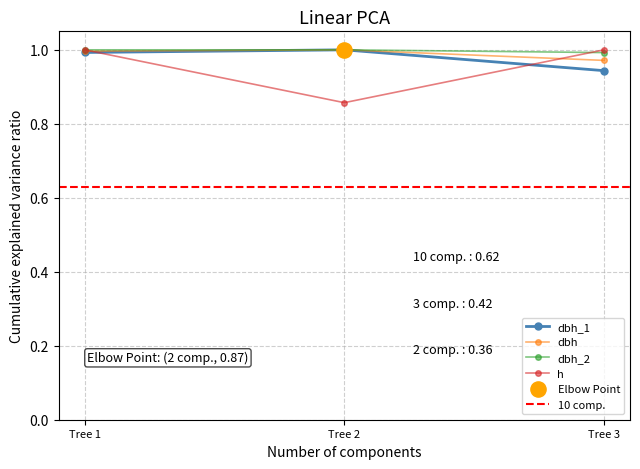

Is the value of dbh at Tree 3 greater than the value of h at Tree 1?

No